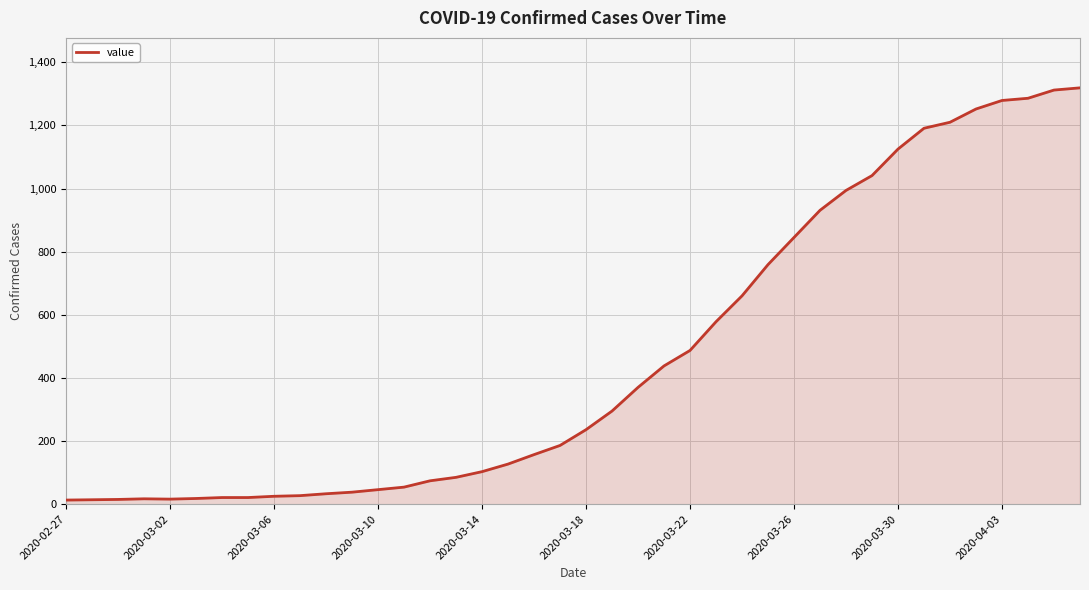

How many lines are shown in the chart?

1